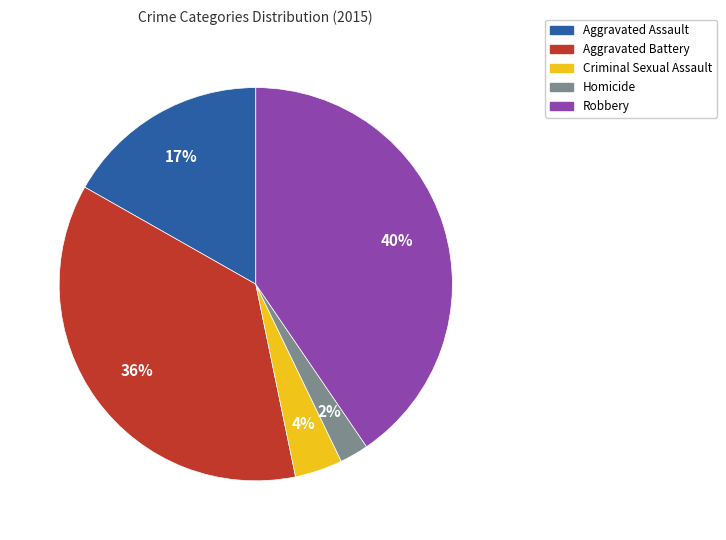

Do Homicide and Aggravated Assault together represent more than half of the pie?

No